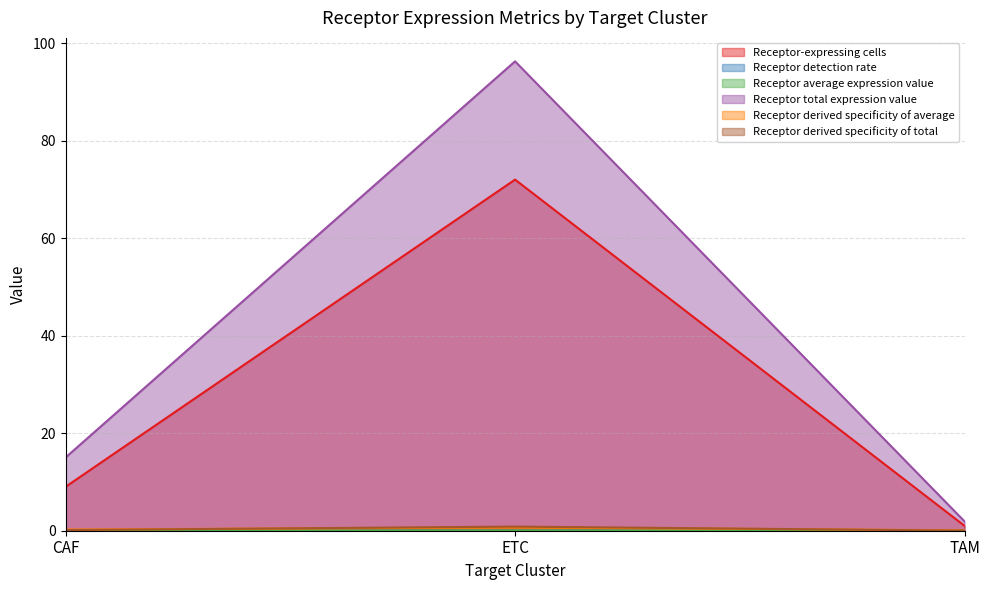

What is the total value across all series at CAF?

24.4